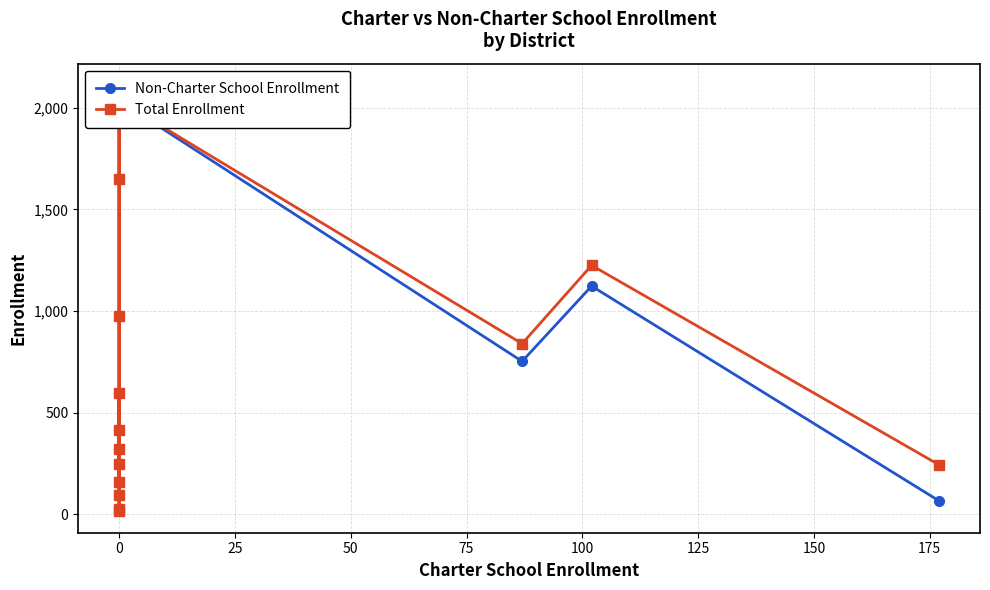

Rank the series by their average value, from lowest to highest.

Non-Charter School Enrollment, Total Enrollment